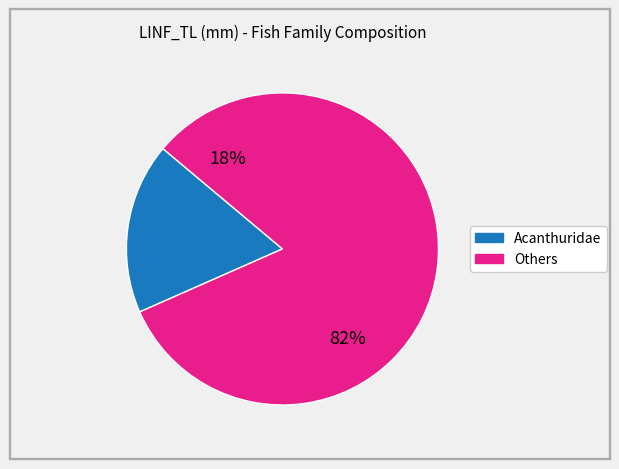

Which category has the smallest portion of the pie?

Acanthuridae